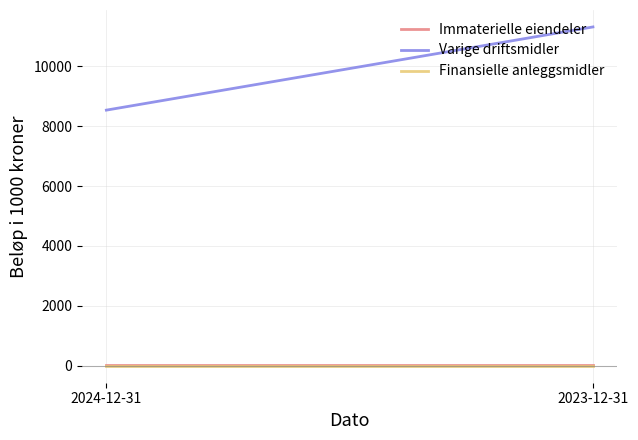

What is the label of the 2nd point from the left?

2023-12-31